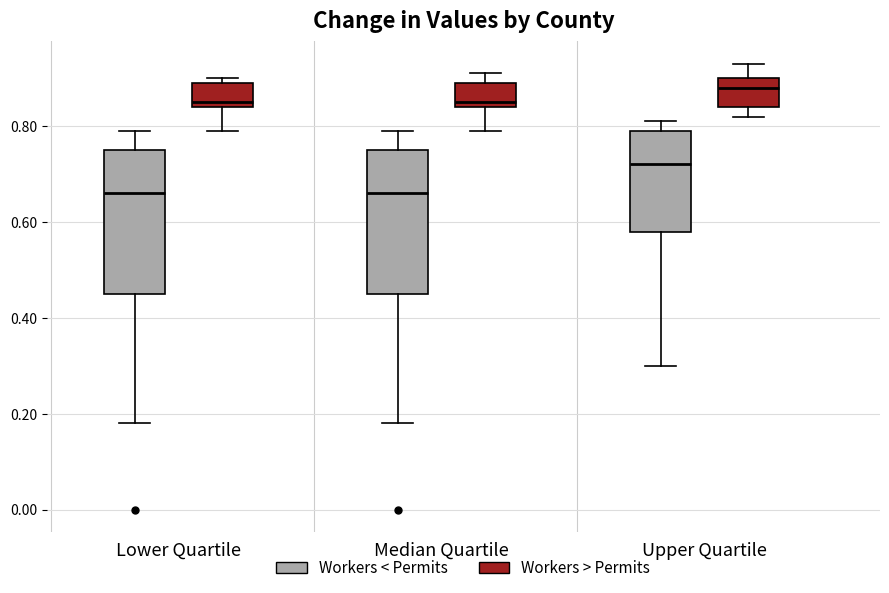

Where does the median line of the box for Upper Quartile (Workers < Permits) sit on the y-axis? The values are not printed on the chart, so give them approximately, as read against the axis.

0.72